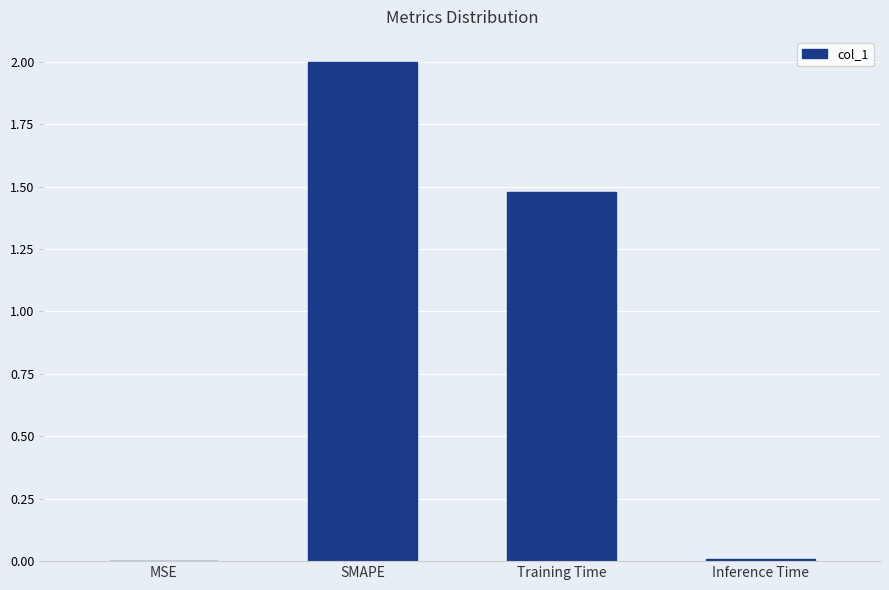

The chart shows a value of 0.7 at Training Time. True or false?

False